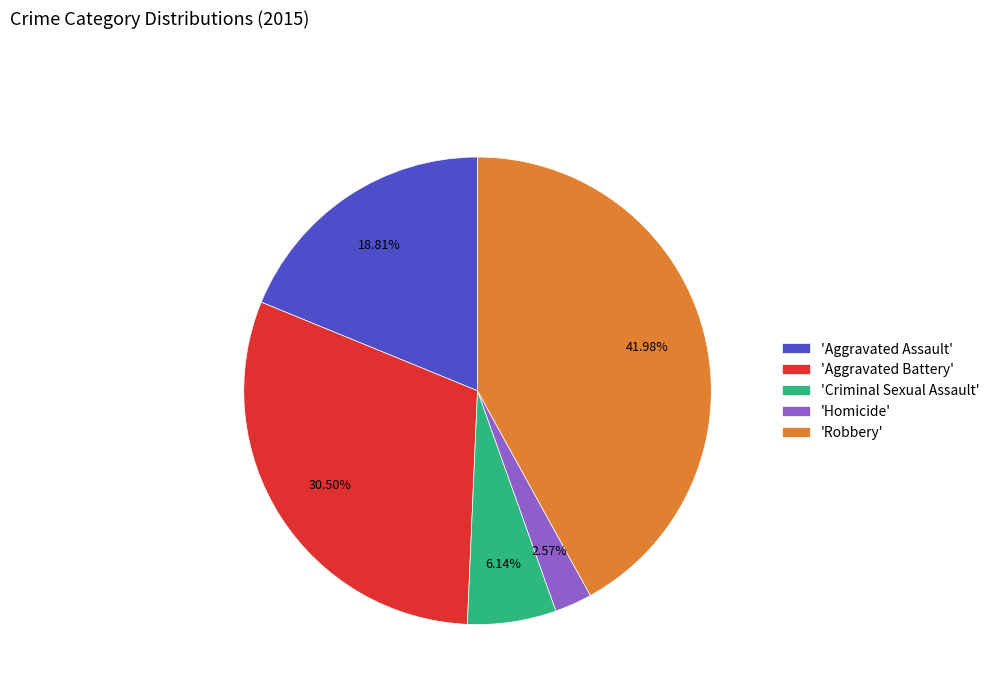

What is the ratio of the value at 'Robbery' to the value at 'Aggravated Battery'?

1.4